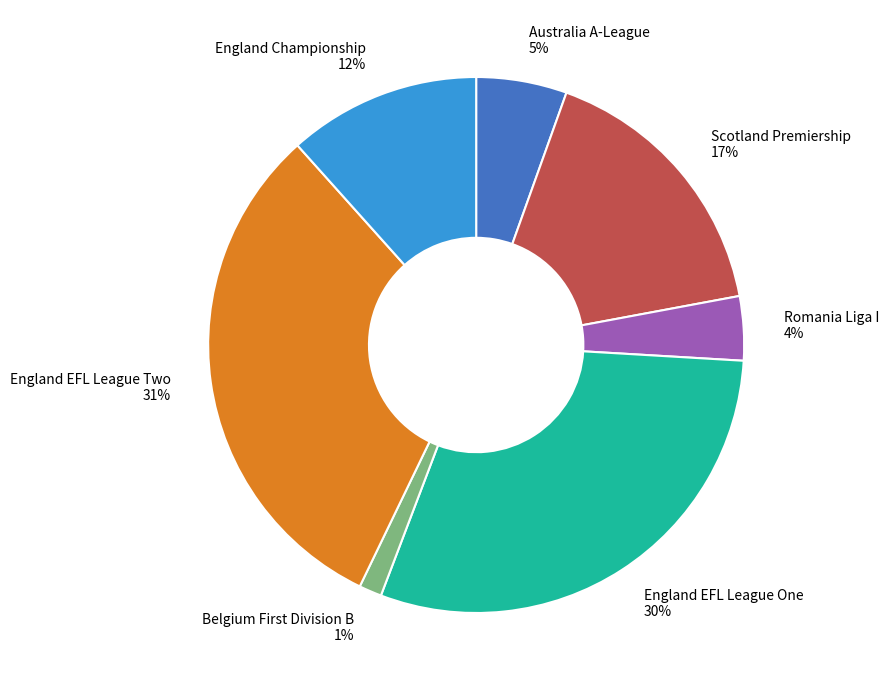

To the nearest percent, what is the difference between the largest and smallest slice percentages?

30%